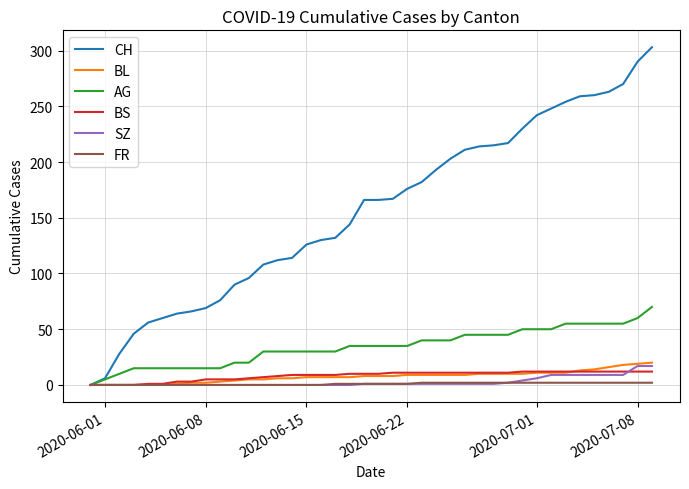

List the series in order of their peak value, lowest first.

FR, BS, SZ, BL, AG, CH